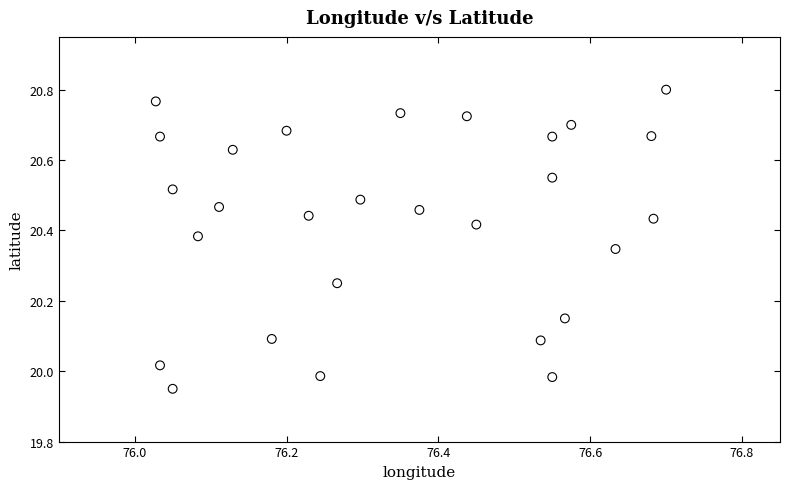

What is the range of X values (max minus min)?

0.7